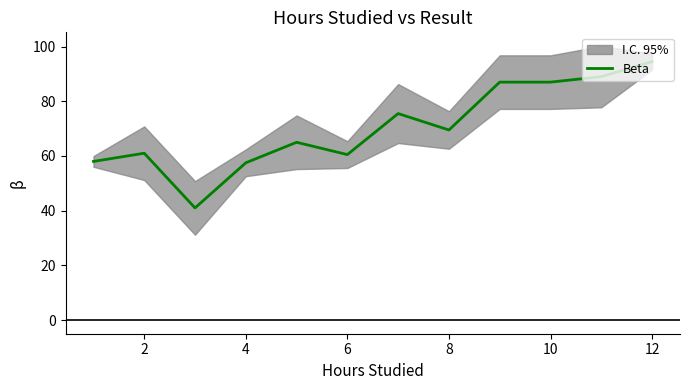

What is the greatest value displayed?

94.5